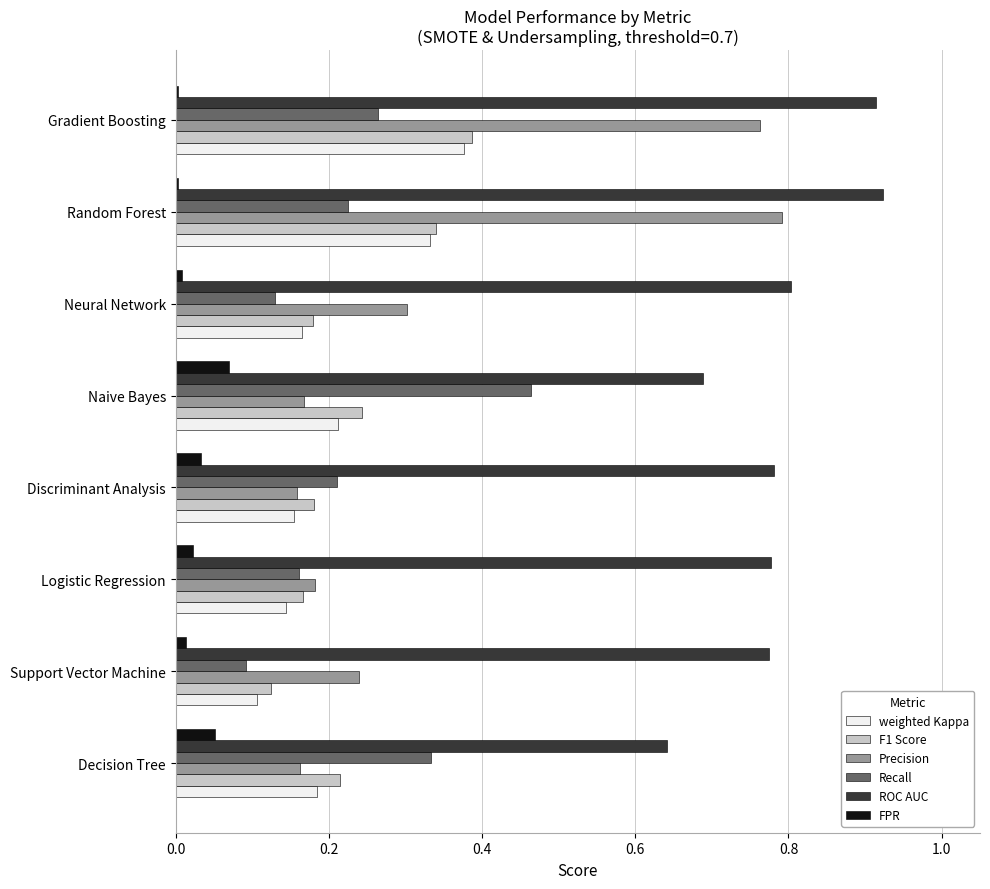

What are all the series names shown in the legend?

weighted Kappa, F1 Score, Precision, Recall, ROC AUC, FPR